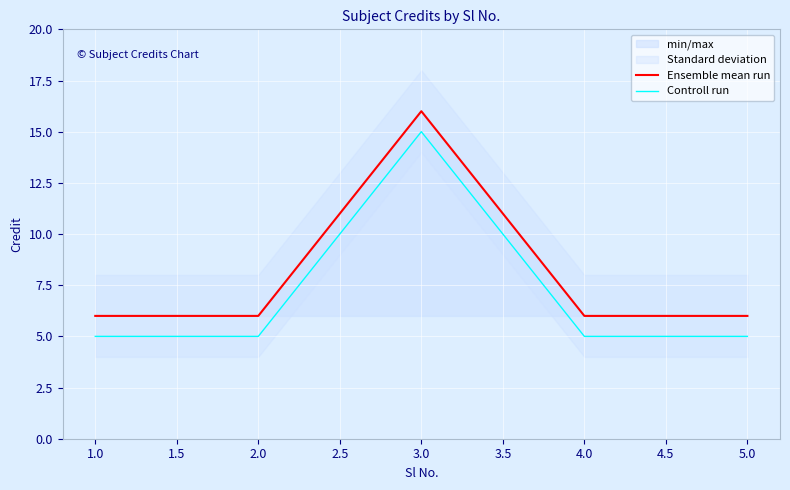

Is the value of Controll run at 2.0 greater than the value of Ensemble mean run at 3.0?

No